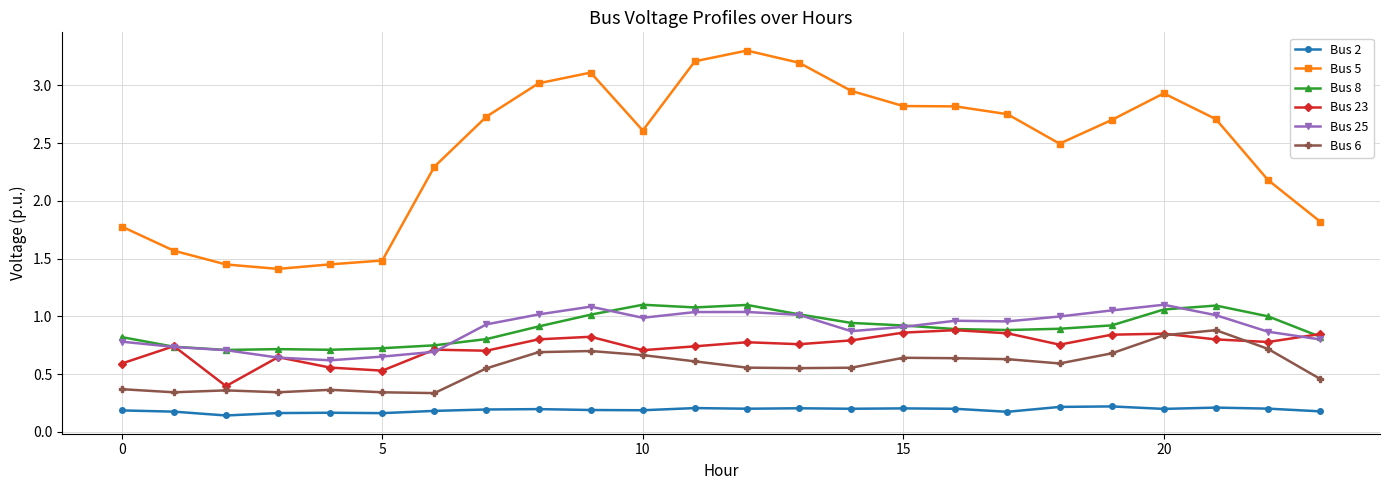

Which series has the largest range (max minus min)?

Bus 5